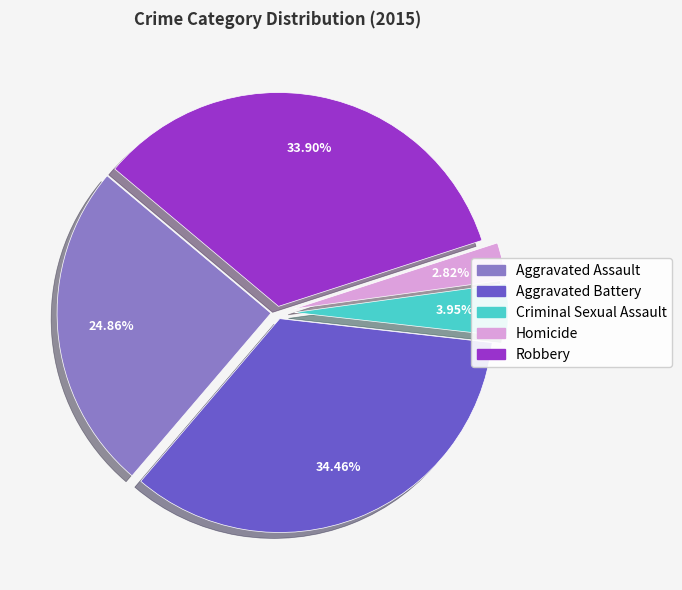

What percentage do Aggravated Battery and Robbery together represent?

68.4%